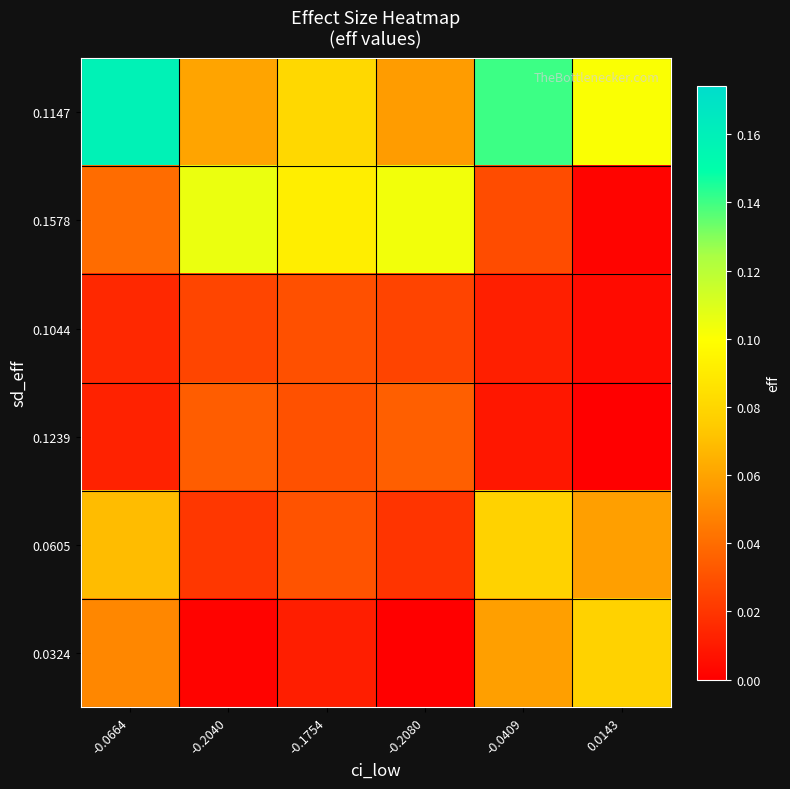

Reading left to right, extract all data points from this chart.

0.1147: -0.0664=0.2	-0.2040=0.1	-0.1754=0.1	-0.2080=0.1	-0.0409=0.1	0.0143=0.1
0.1578: -0.0664=0.0	-0.2040=0.1	-0.1754=0.1	-0.2080=0.1	-0.0409=0.0	0.0143=0.0
0.1044: -0.0664=0.0	-0.2040=0.0	-0.1754=0.0	-0.2080=0.0	-0.0409=0.0	0.0143=0.0
0.1239: -0.0664=0.0	-0.2040=0.0	-0.1754=0.0	-0.2080=0.0	-0.0409=0.0	0.0143=0.0
0.0605: -0.0664=0.1	-0.2040=0.0	-0.1754=0.0	-0.2080=0.0	-0.0409=0.1	0.0143=0.1
0.0324: -0.0664=0.0	-0.2040=0.0	-0.1754=0.0	-0.2080=0.0	-0.0409=0.1	0.0143=0.1